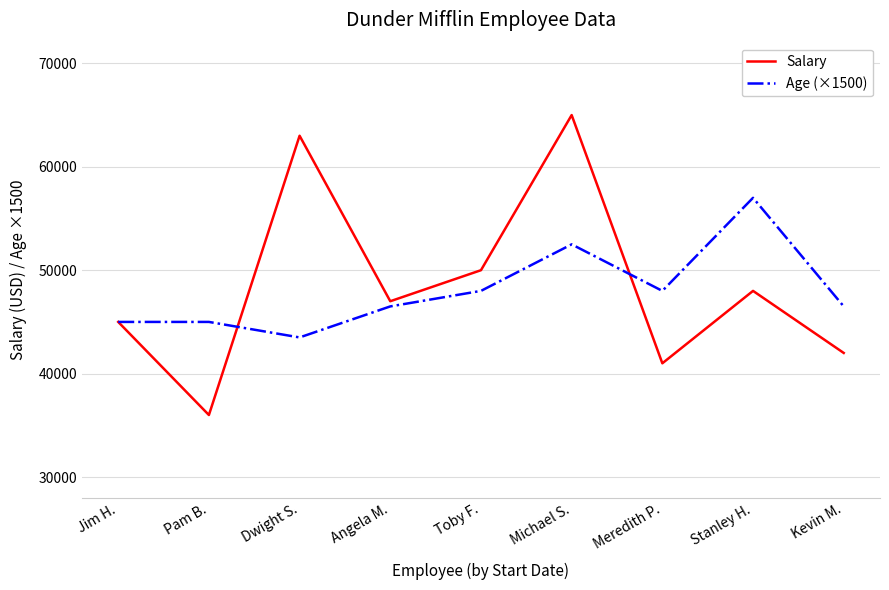

At how many categories does at least one series exceed 59961?

2